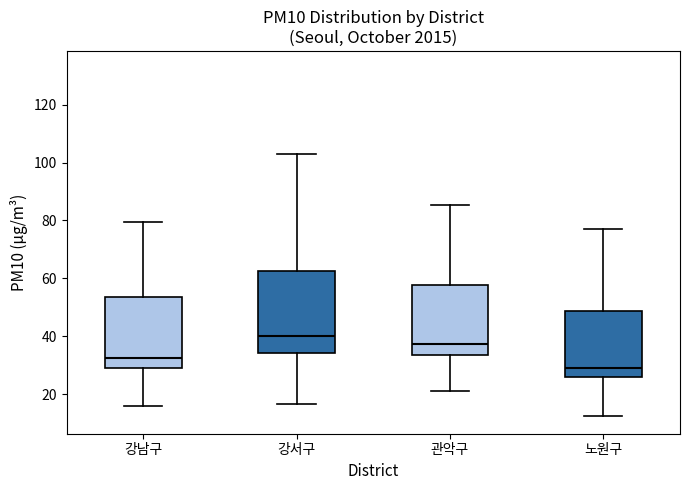

Comparing the boxes themselves (not the whiskers), which one is the tallest?

강서구